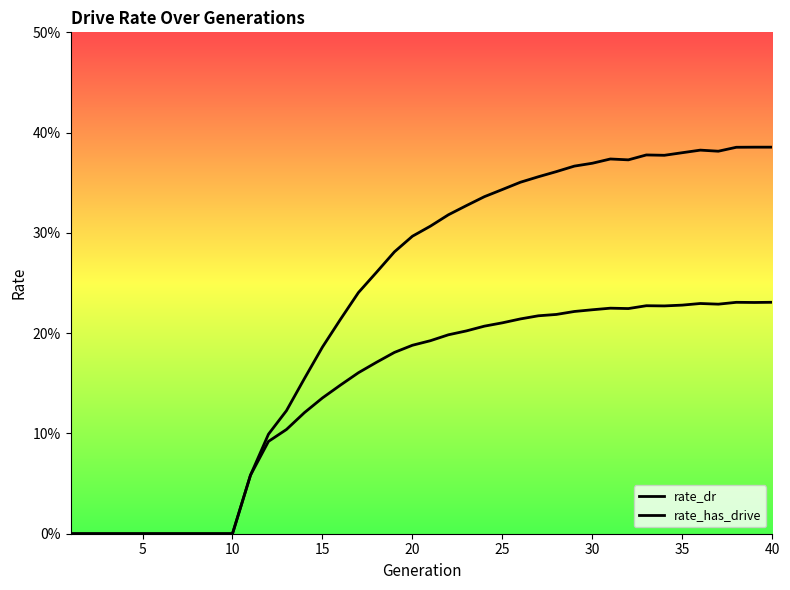

Between 15 and 20, which series saw the biggest shift?

rate_has_drive